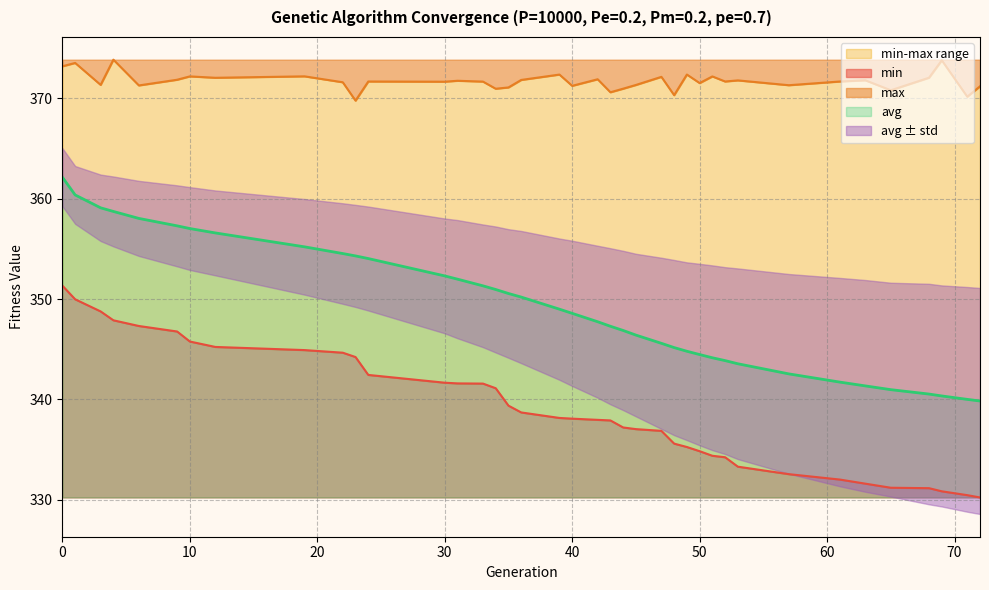

True or false: min and avg intersect in this chart.

False